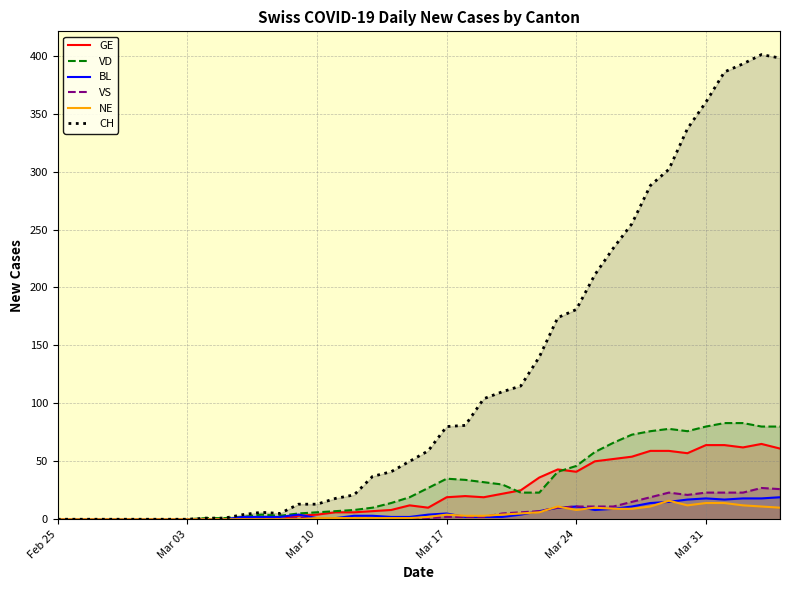

Does the chart display data point markers on the line(s)?

No